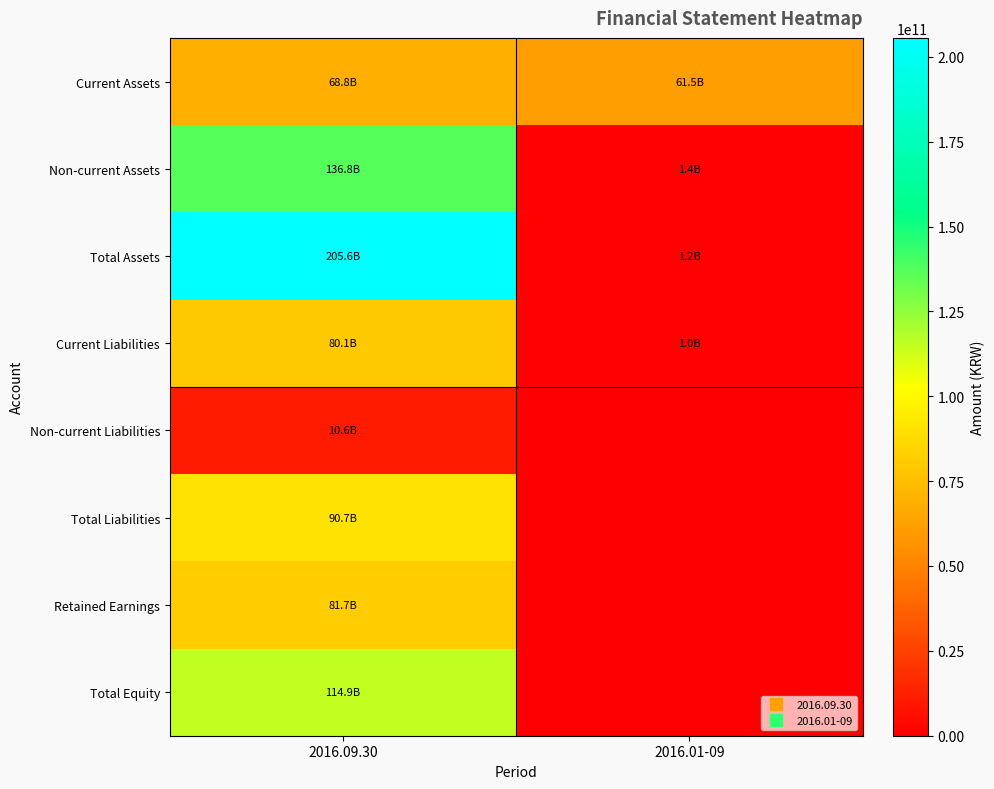

Which label corresponds to the smallest value in the chart?

2016.01-09